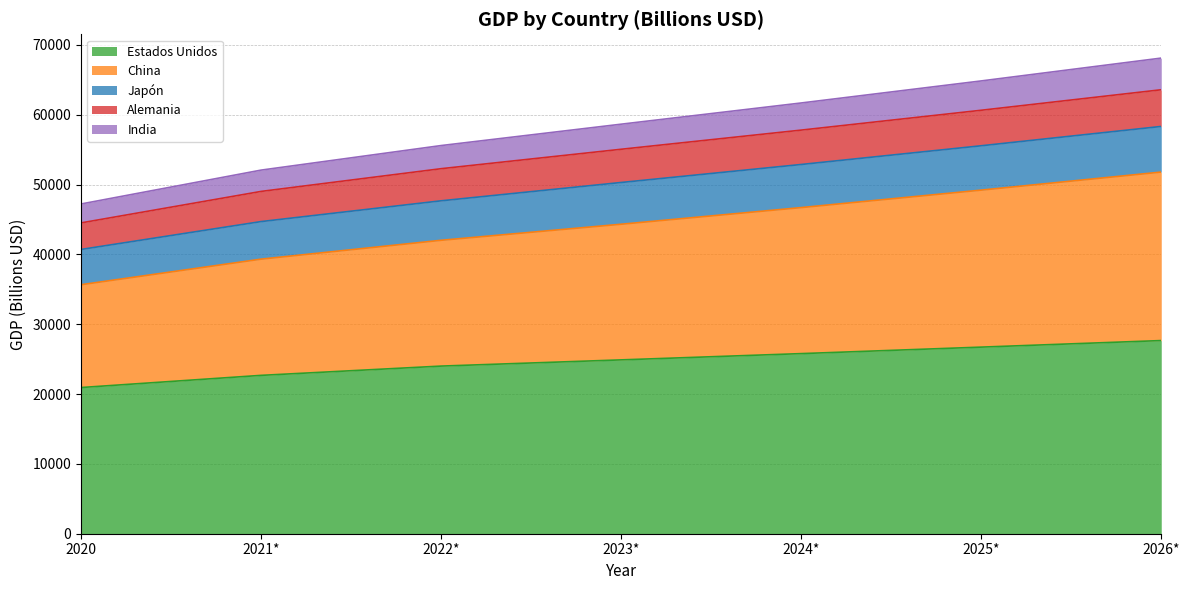

What is the difference between the Estados Unidos values at 2024* and 2021*?

3114.8